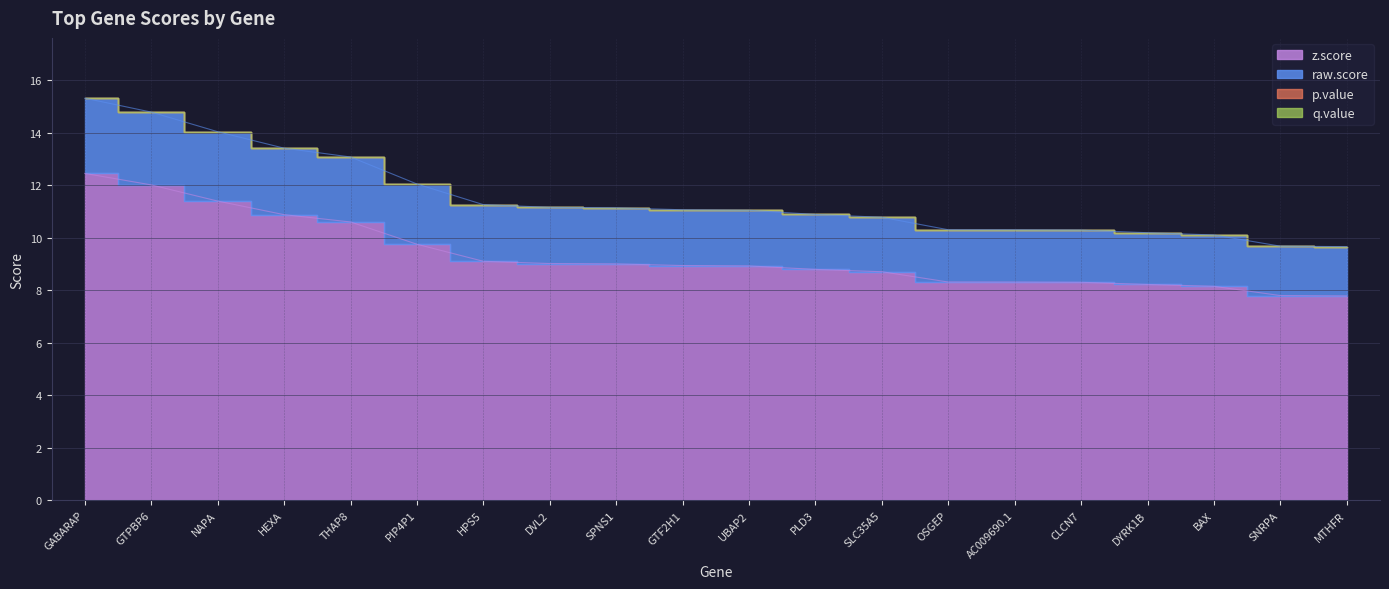

At OSGEP, list the series in order from smallest to largest.

z.score, raw.score